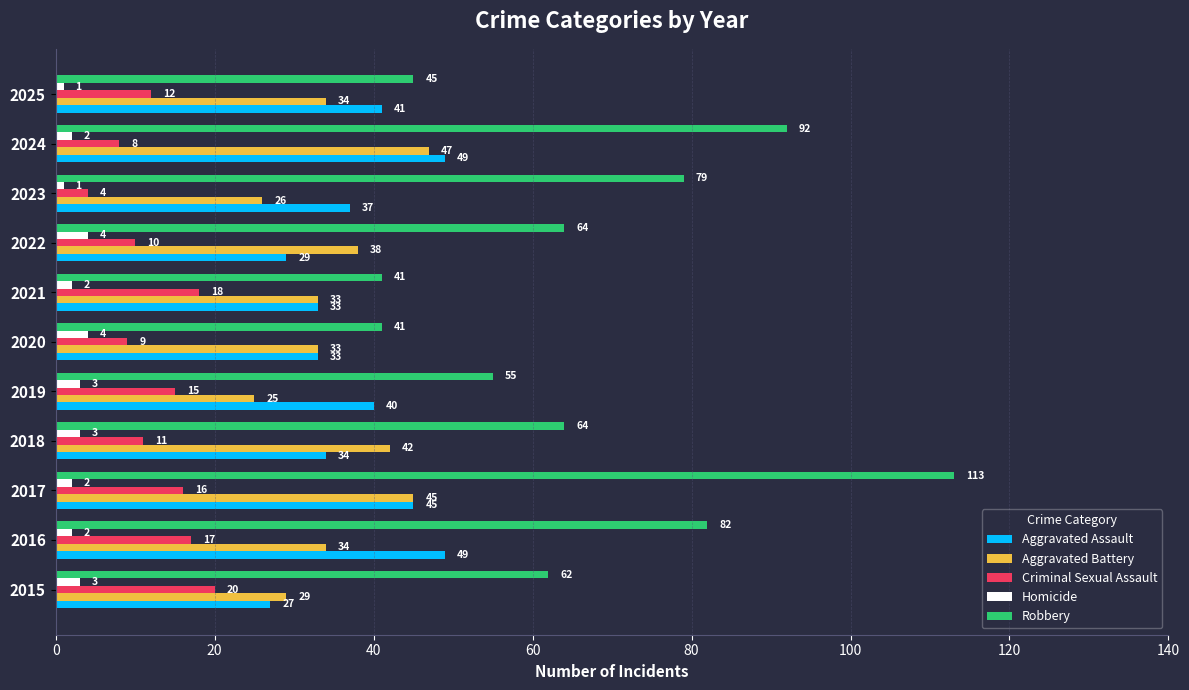

What is the sum of all Aggravated Battery values?

386